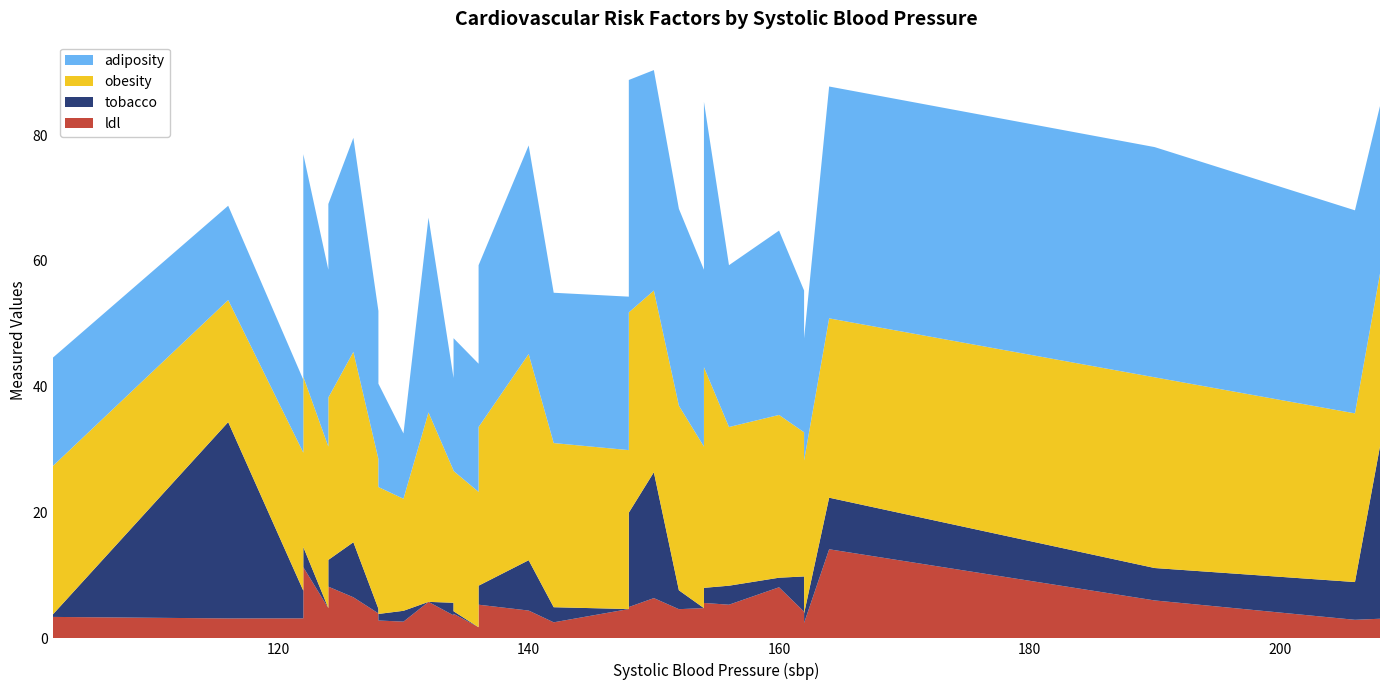

Reading right to left, extract all data points from this chart.

ldl: 208=3.1	206=3.0	190=6.0	164=14.2	162=2.5	162=4.2	160=8.1	156=5.3	154=5.6	154=4.8	152=4.6	150=6.4	148=5.0	148=4.7	142=2.5	140=4.4	136=5.3	136=3.1	136=3.2	136=1.8	134=3.9	134=5.0	134=8.8	134=3.7	132=5.8	130=2.7	128=2.8	128=4.9	128=4.0	126=6.5	124=8.2	124=3.7	124=2.3	124=12.4	124=4.8	122=11.3	122=3.2	116=3.2	102=3.4
tobacco: 208=27.4	206=6.0	190=5.2	164=8.2	162=1.5	162=5.6	160=1.5	156=3.0	154=2.4	154=0.0	152=3.0	150=20.0	148=15.0	148=0.0	142=2.4	140=8.0	136=3.0	136=0.0	136=1.4	136=0.0	134=0.4	134=0.0	134=8.8	134=2.0	132=0.0	130=1.7	128=1.0	128=0.7	128=0.7	126=8.8	124=4.2	124=1.8	124=0.0	124=4.0	124=0.0	122=3.2	122=4.4	116=31.2	102=0.4
obesity: 208=27.4	206=26.8	190=30.3	164=28.5	162=24.3	162=22.9	160=25.9	156=25.2	154=35.1	154=25.7	152=29.3	150=28.9	148=31.8	148=25.3	142=26.1	140=32.8	136=25.2	136=27.4	136=25.0	136=21.5	134=22.3	134=27.6	134=29.4	134=21.0	132=30.1	130=17.8	128=20.2	128=35.9	128=23.8	126=30.2	124=25.8	124=22.3	124=22.2	124=23.2	124=25.7	122=27.1	122=21.9	116=19.4	102=23.6
adiposity: 208=26.6	206=32.3	190=36.6	164=36.9	162=19.4	162=22.5	160=29.3	156=25.7	154=42.2	154=28.1	152=31.3	150=35.0	148=36.9	148=24.4	142=23.9	140=33.1	136=25.7	136=26.6	136=15.0	136=20.4	134=21.1	134=27.6	134=26.8	134=14.7	132=31.0	130=10.4	128=16.4	128=37.4	128=23.5	126=34.0	124=30.8	124=16.6	124=24.9	124=31.3	124=28.1	122=35.4	122=11.6	116=15.0	102=17.2